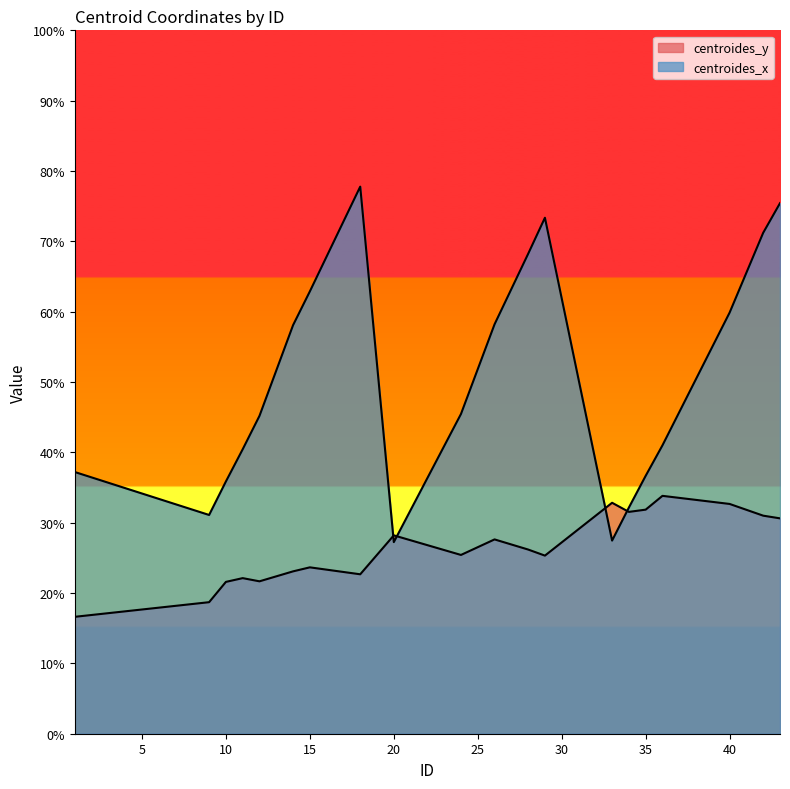

List the labels in order of centroides_x value, smallest first.

20, 33, 9, 34, 10, 35, 1, 11, 36, 12, 24, 14, 26, 40, 15, 28, 42, 29, 43, 18